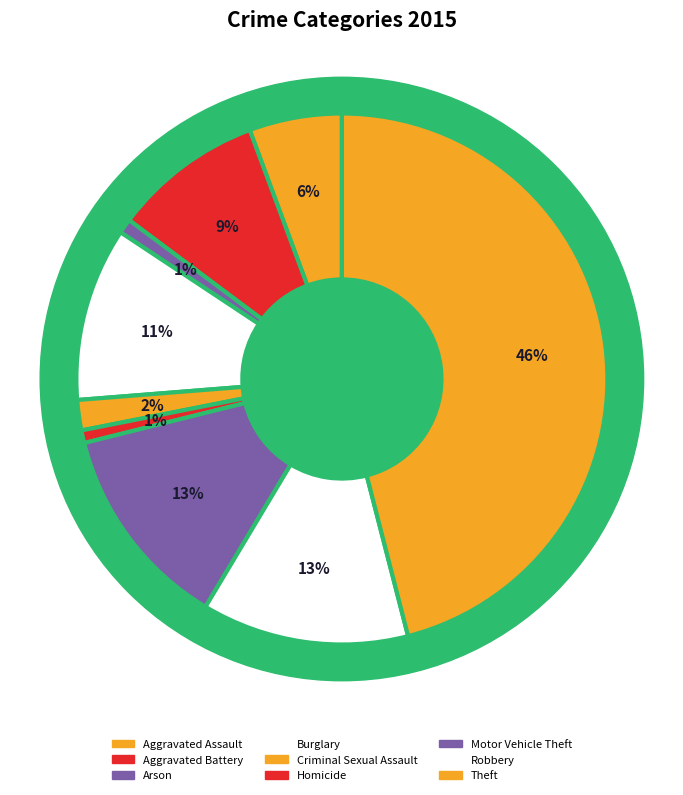

What is the change in value from Aggravated Assault to Motor Vehicle Theft?

+116